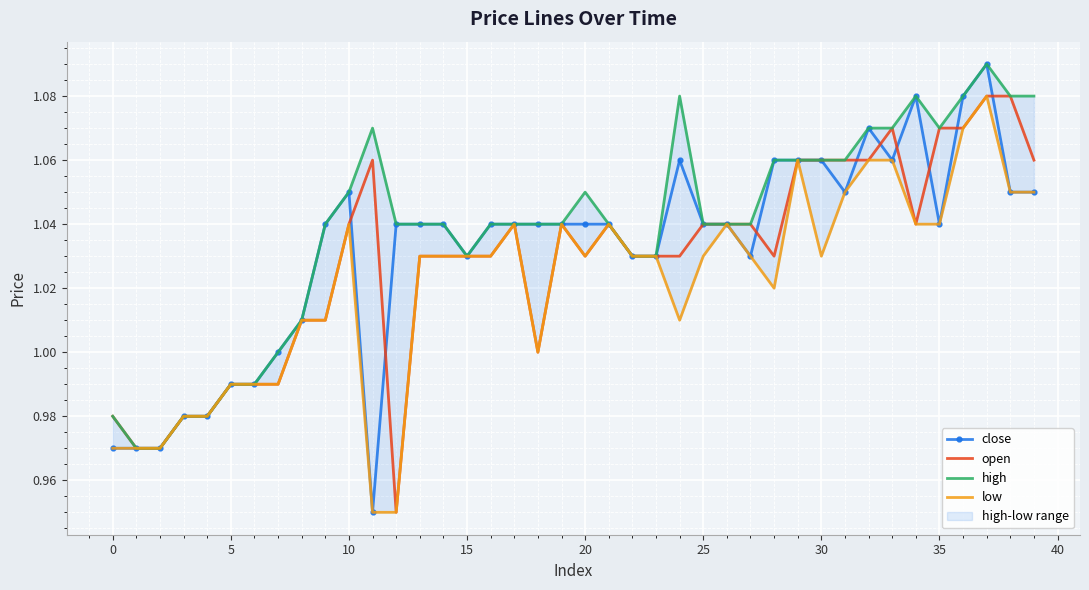

What is the sum of all open values?

41.1